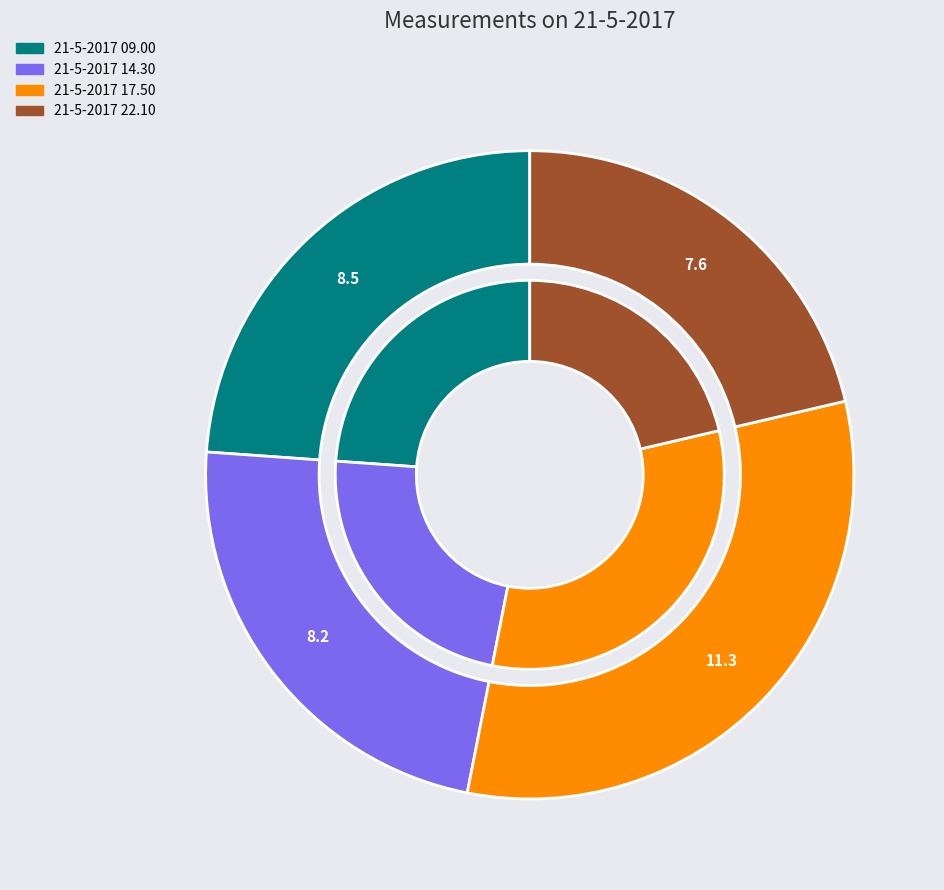

What is the change in value from 21-5-2017 14.30 to 21-5-2017 22.10?

-0.6